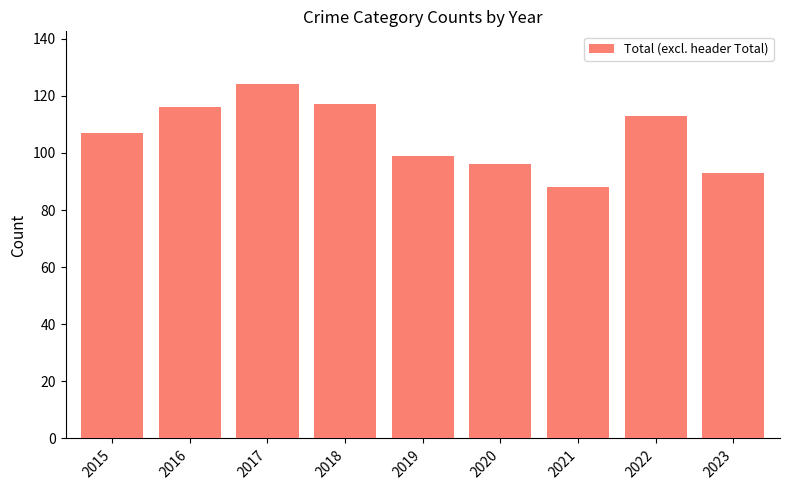

The value at 2015 is 107. True or false?

True